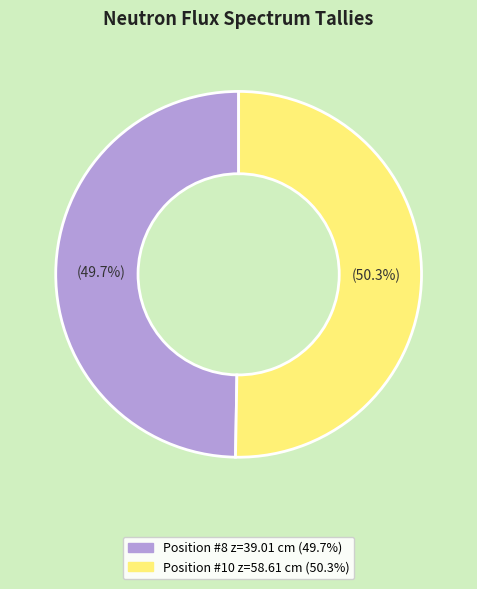

Is there a majority slice in this chart?

Yes